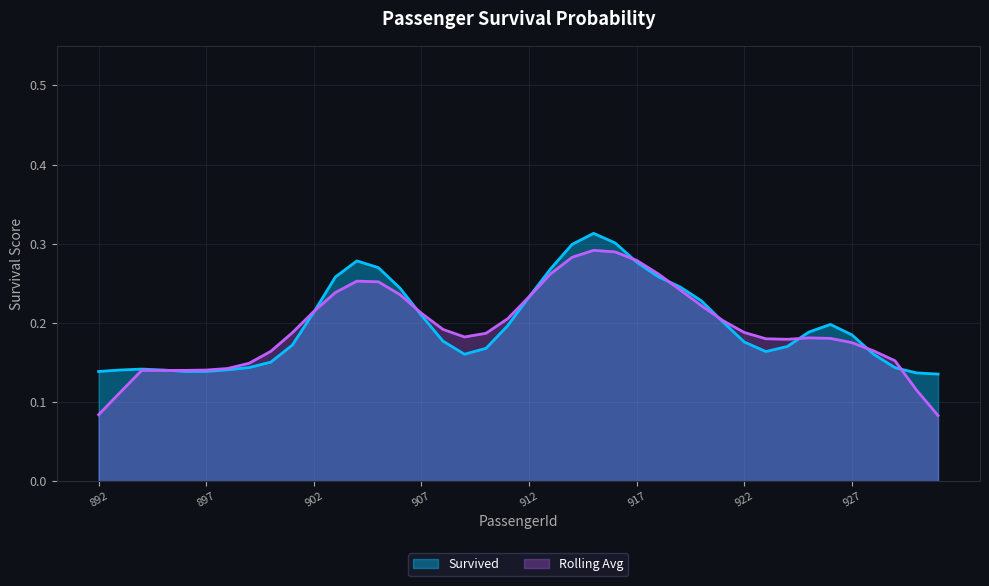

The Survived series shows 0.2 at 917. True or false?

False